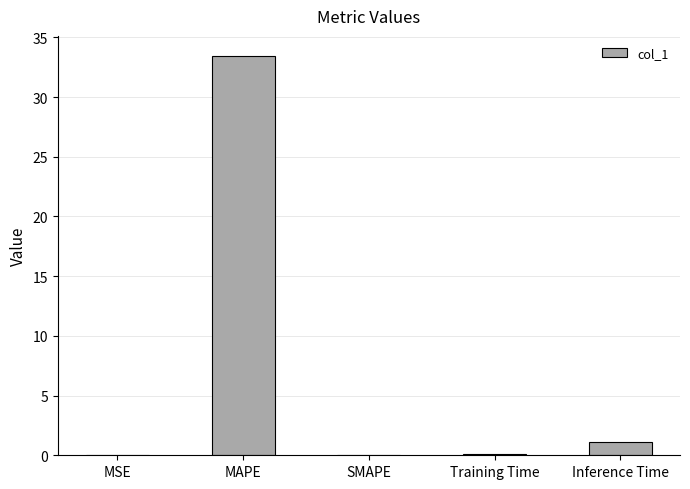

What value does the data have at MAPE?

33.4